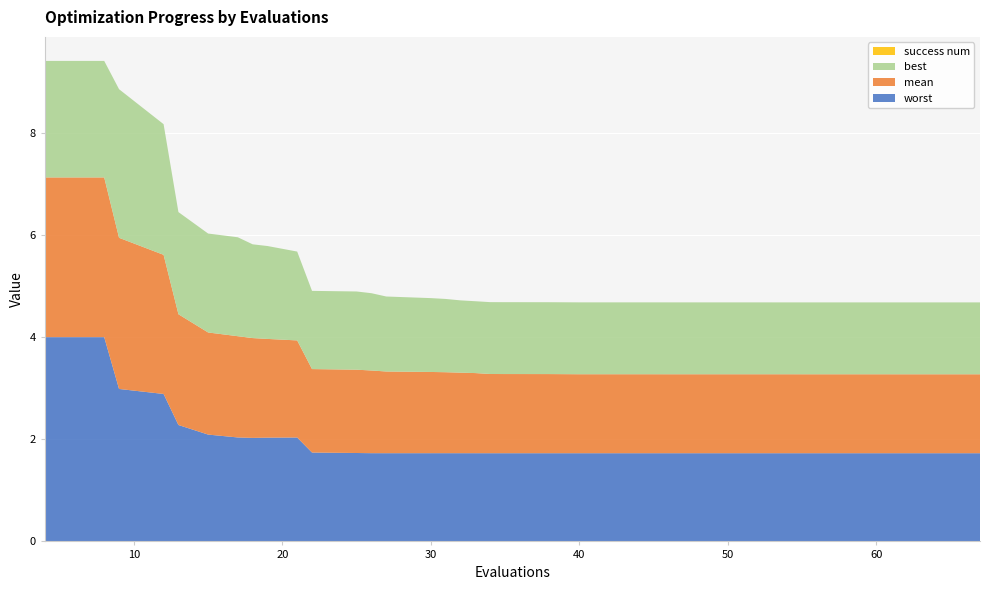

Reading left to right, extract all data points from this chart.

mean: 4=3.1	8=3.1	9=3.0	12=2.7	13=2.2	15=2.0	17=2.0	18=2.0	19=1.9	21=1.9	22=1.6	23=1.6	25=1.6	26=1.6	27=1.6	30=1.6	31=1.6	32=1.6	33=1.6	34=1.6	35=1.6	36=1.6	38=1.5	40=1.5	42=1.5	45=1.5	46=1.5	48=1.5	49=1.5	50=1.5	52=1.5	53=1.5	54=1.5	55=1.5	57=1.5	59=1.5	61=1.5	62=1.5	65=1.5	67=1.5
best: 4=2.3	8=2.3	9=2.9	12=2.6	13=2.0	15=1.9	17=1.9	18=1.8	19=1.8	21=1.7	22=1.5	23=1.5	25=1.5	26=1.5	27=1.5	30=1.4	31=1.4	32=1.4	33=1.4	34=1.4	35=1.4	36=1.4	38=1.4	40=1.4	42=1.4	45=1.4	46=1.4	48=1.4	49=1.4	50=1.4	52=1.4	53=1.4	54=1.4	55=1.4	57=1.4	59=1.4	61=1.4	62=1.4	65=1.4	67=1.4
worst: 4=4.0	8=4.0	9=3.0	12=2.9	13=2.3	15=2.1	17=2.0	18=2.0	19=2.0	21=2.0	22=1.7	23=1.7	25=1.7	26=1.7	27=1.7	30=1.7	31=1.7	32=1.7	33=1.7	34=1.7	35=1.7	36=1.7	38=1.7	40=1.7	42=1.7	45=1.7	46=1.7	48=1.7	49=1.7	50=1.7	52=1.7	53=1.7	54=1.7	55=1.7	57=1.7	59=1.7	61=1.7	62=1.7	65=1.7	67=1.7
success num: 4=0.0	8=0.0	9=0.0	12=0.0	13=0.0	15=0.0	17=0.0	18=0.0	19=0.0	21=0.0	22=0.0	23=0.0	25=0.0	26=0.0	27=0.0	30=0.0	31=0.0	32=0.0	33=0.0	34=0.0	35=0.0	36=0.0	38=0.0	40=0.0	42=0.0	45=0.0	46=0.0	48=0.0	49=0.0	50=0.0	52=0.0	53=0.0	54=0.0	55=0.0	57=0.0	59=0.0	61=0.0	62=0.0	65=0.0	67=0.0